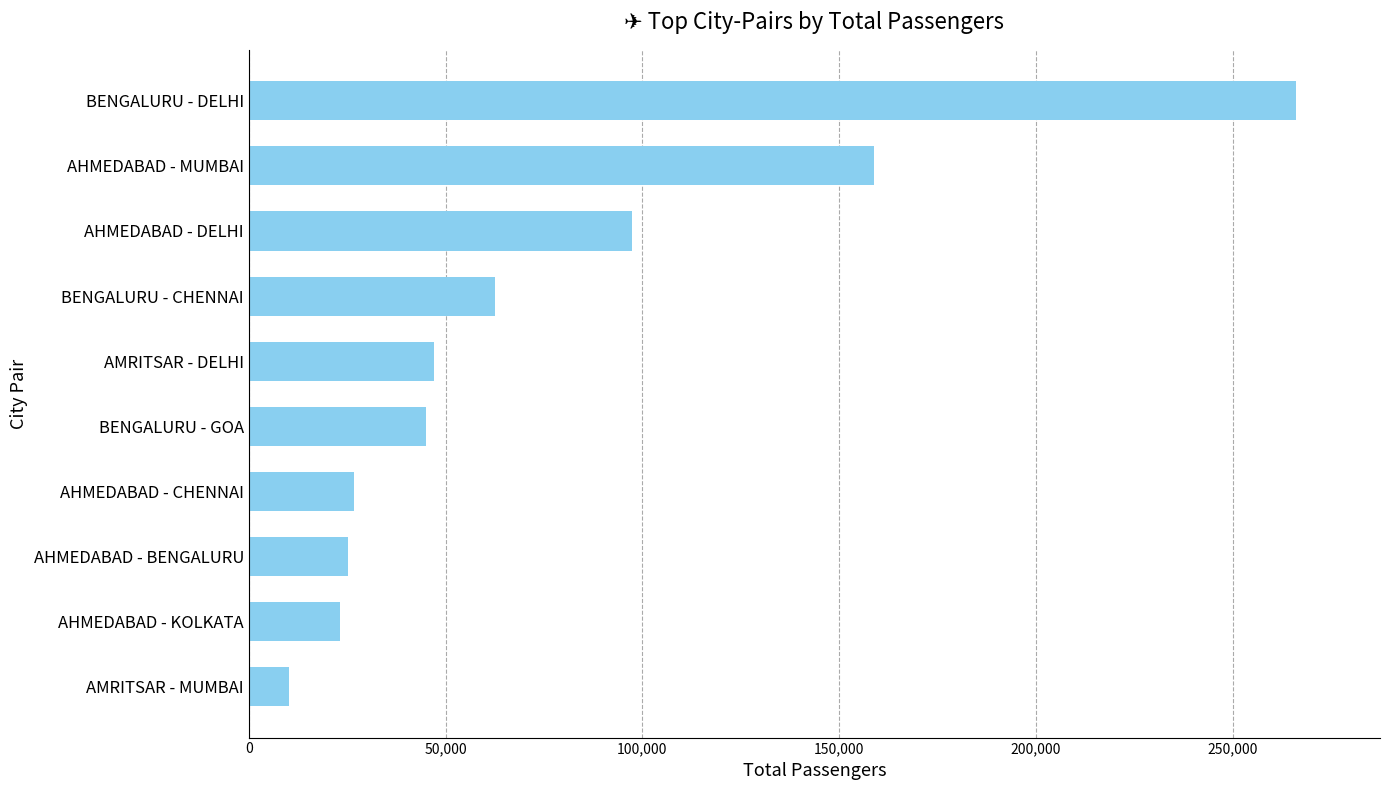

What is the change in value from AHMEDABAD - BENGALURU to BENGALURU - GOA?

+19950